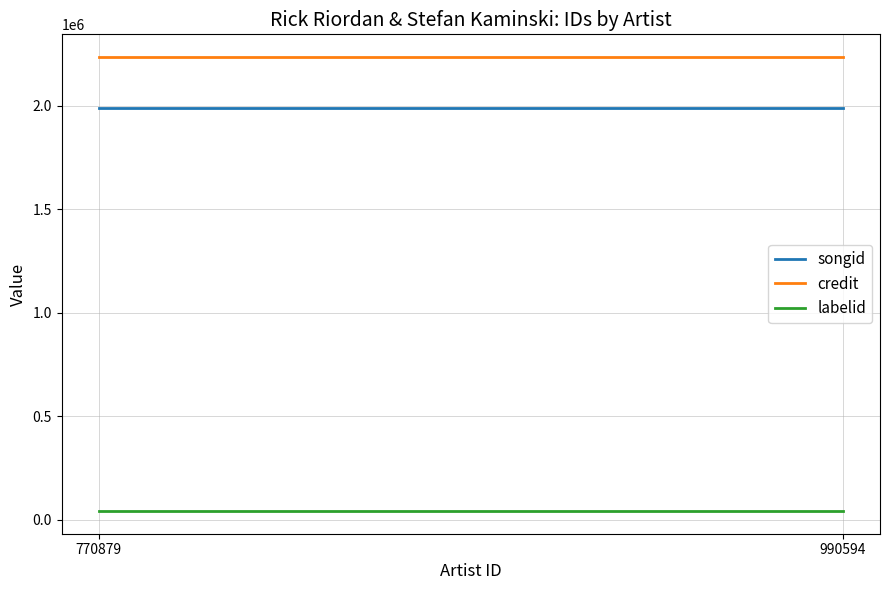

Is this an area chart (filled region under the line)?

No